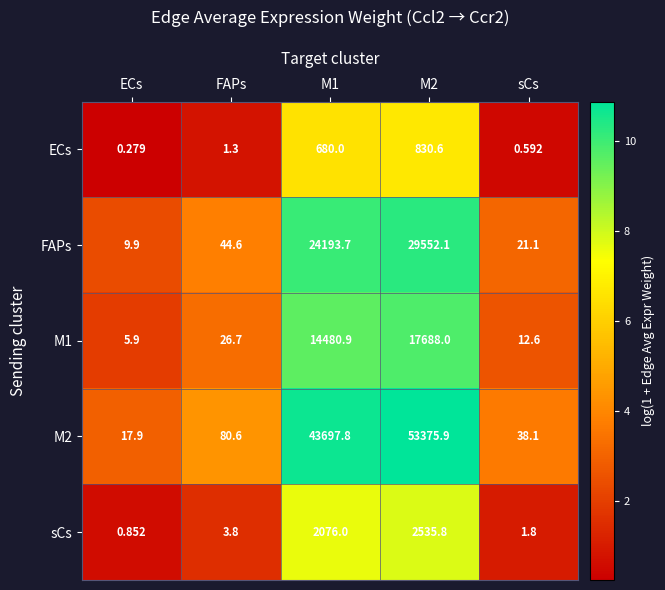

What is the maximum value shown in the chart?

53375.9